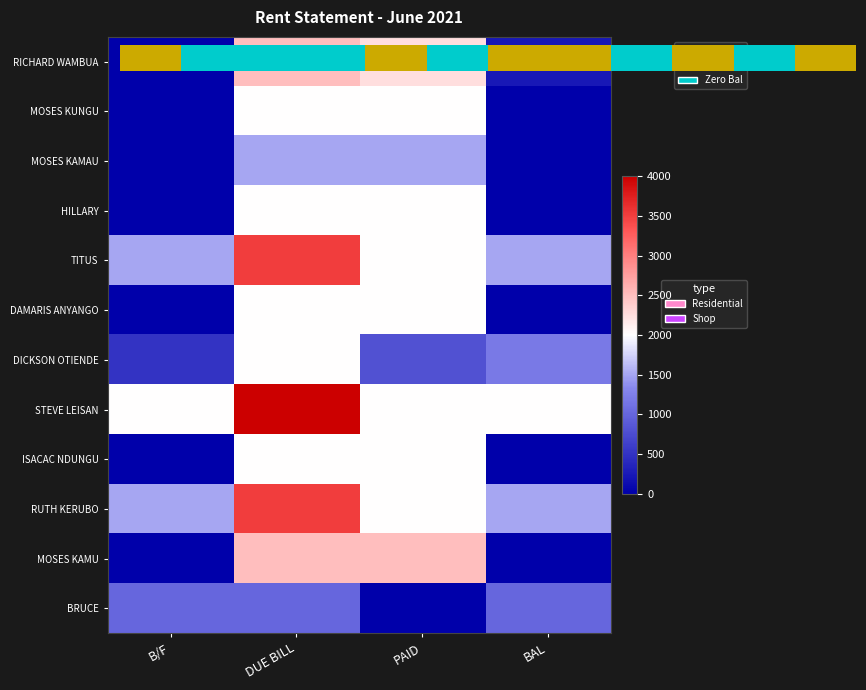

Which series has the largest total across all categories?

STEVE LEISAN